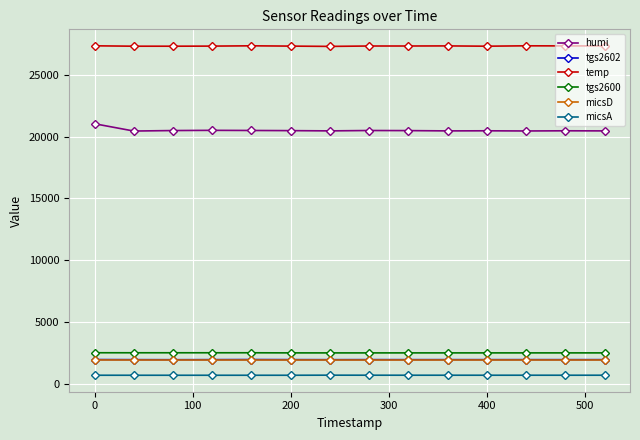

What is the value of the temp point at the 11th from the left?

27310